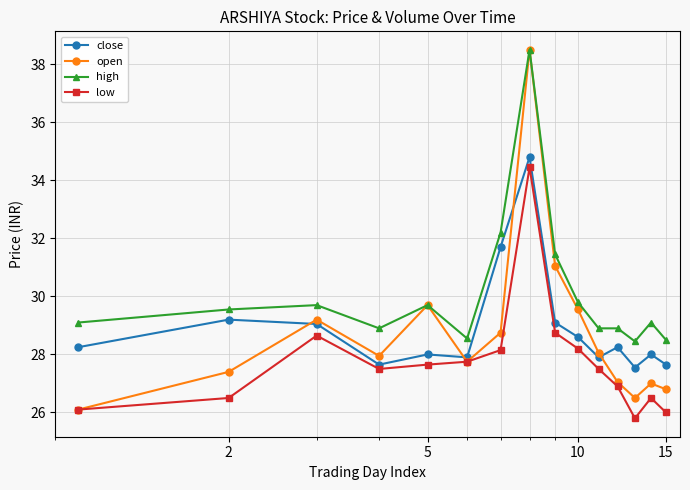

Which series has the largest range (max minus min)?

open